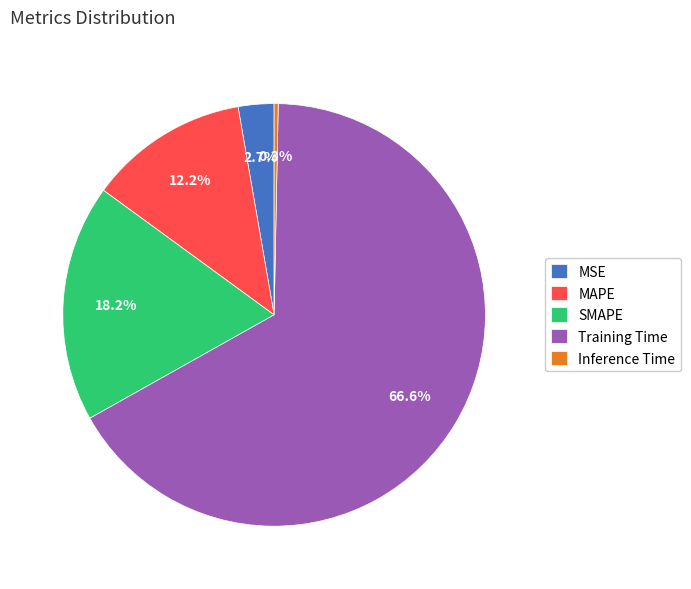

The Training Time slice represents 67% of the pie. True or false?

True